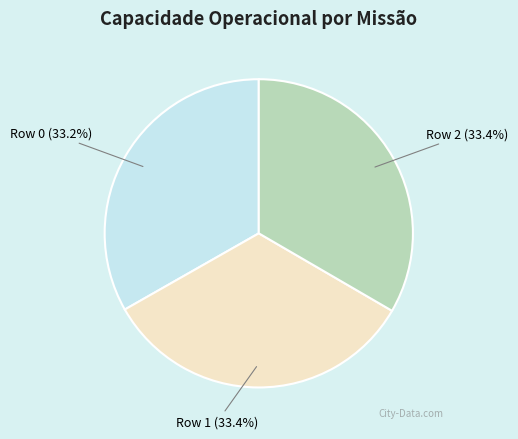

What is the ratio of the value at Row 1 to the value at Row 2?

1.0